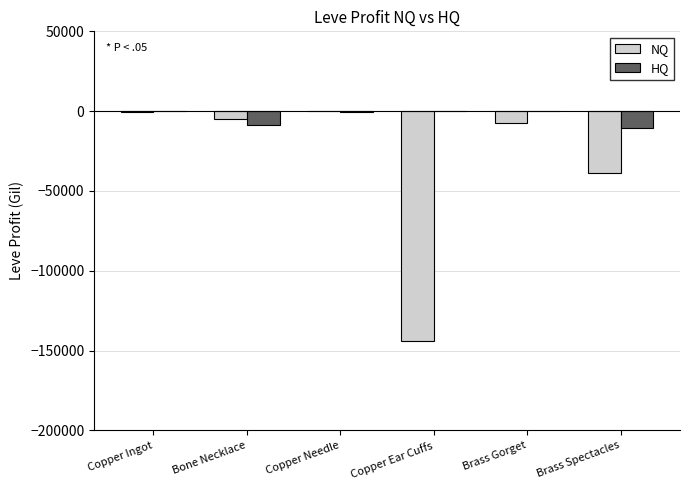

Where does the NQ series first go above -4831?

Copper Ingot